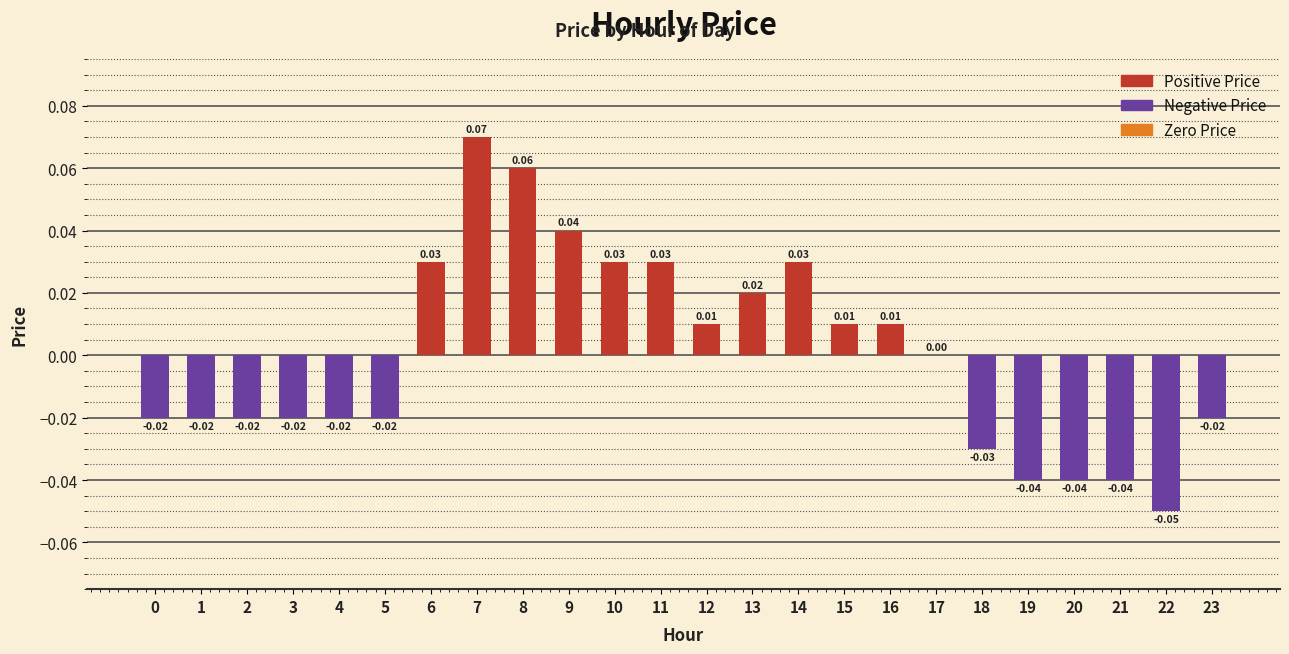

Between 6 and 18, which is larger?

6